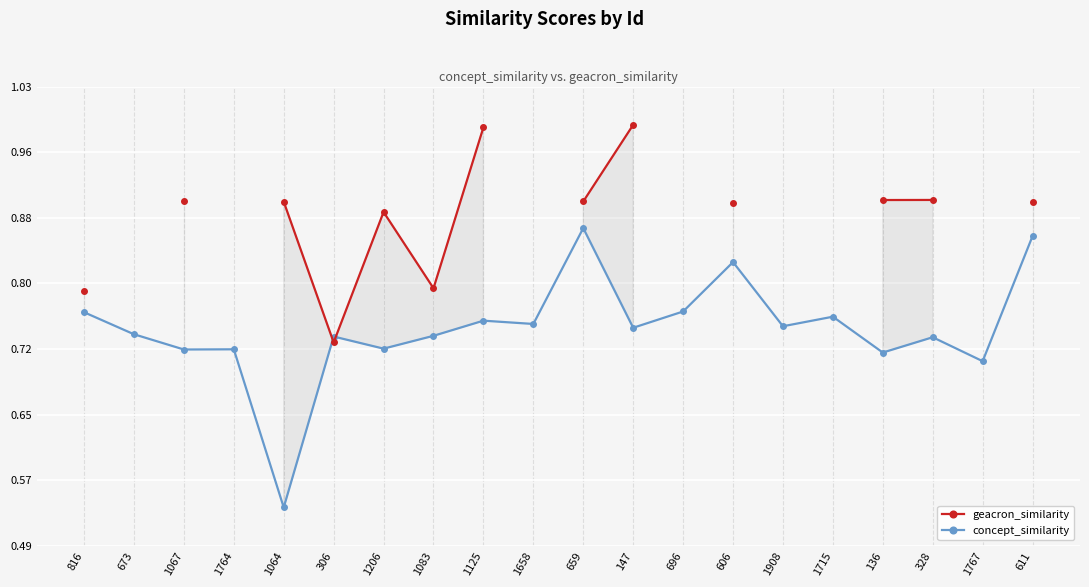

How many data points in geacron_similarity are above 0?

13